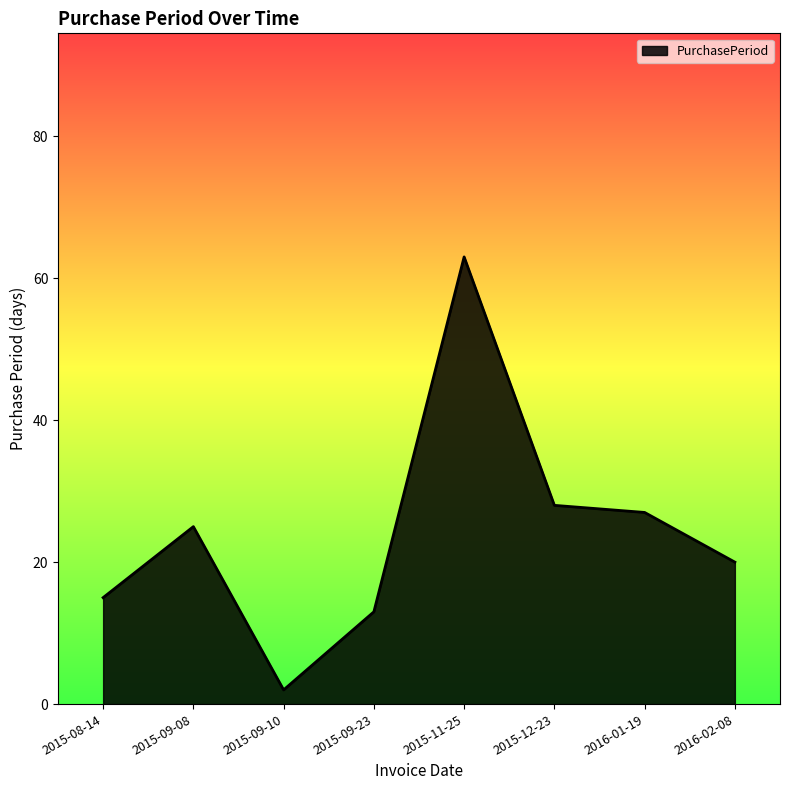

At which category does the data reach its first local valley?

2015-09-10